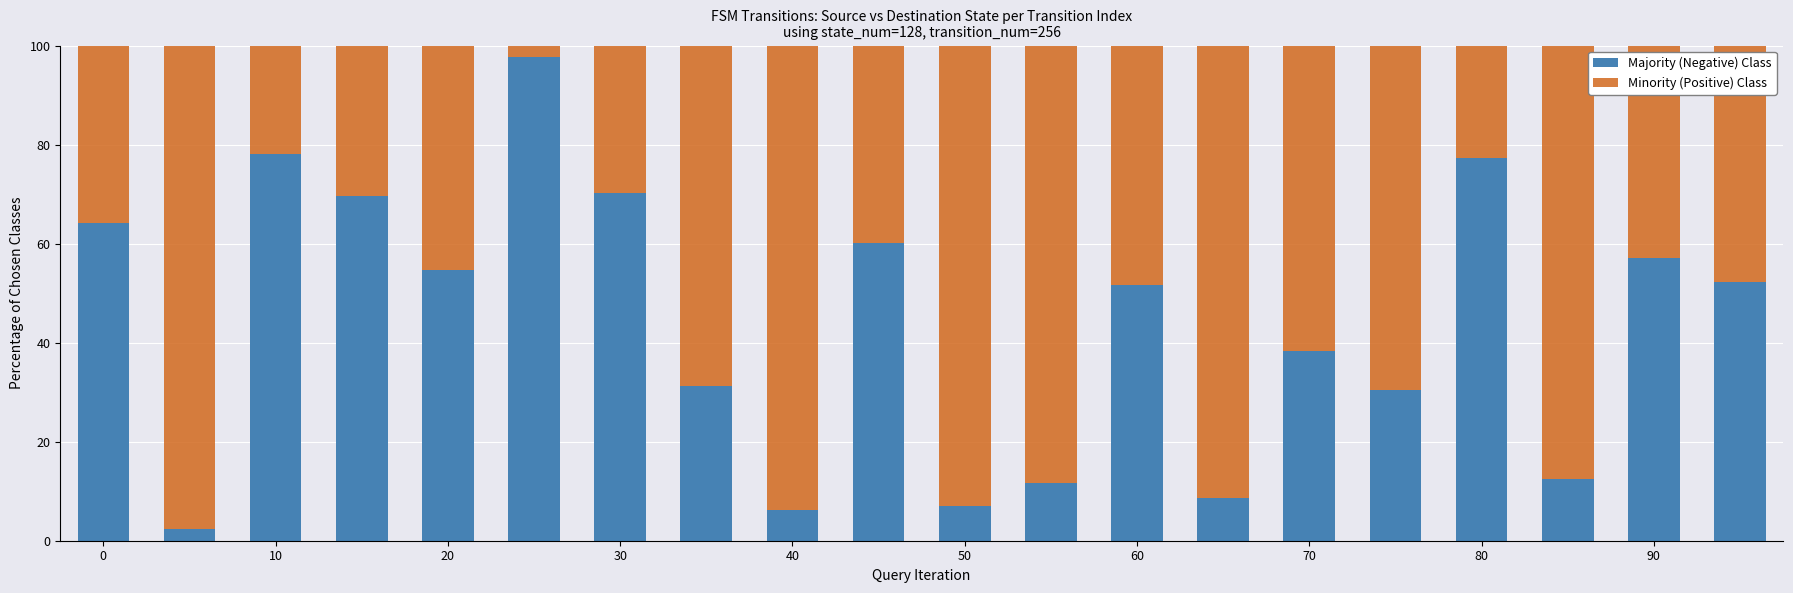

What is the average value of the Majority (Negative) Class series?

44.1